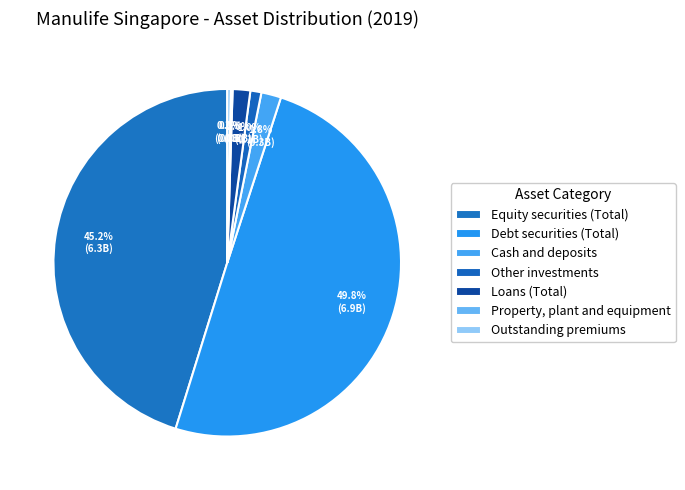

To the nearest percent, what is the difference between the Outstanding premiums and Equity securities (Total) slice percentages?

45%